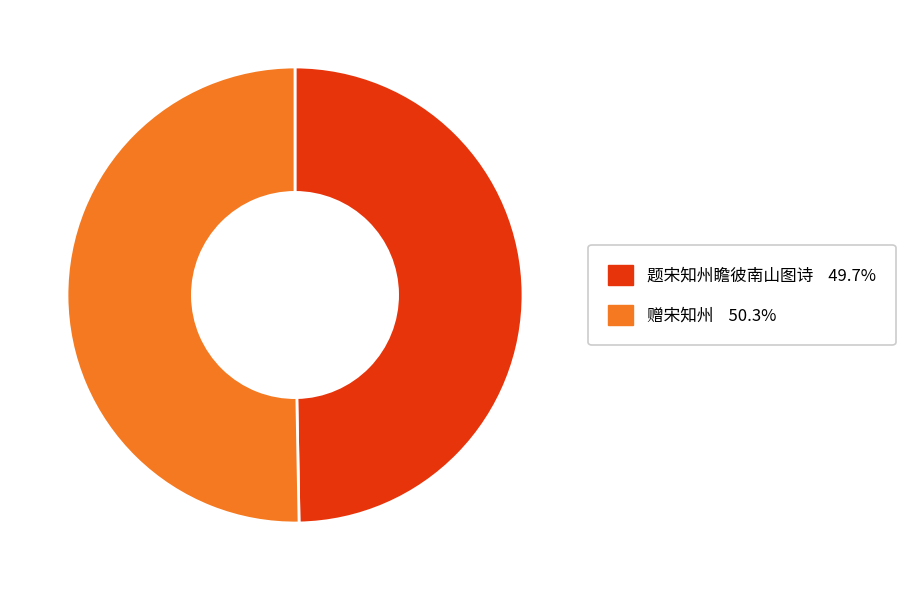

Approximately how many times larger is the value at 赠宋知州 compared to 题宋知州瞻彼南山图诗?

1.0